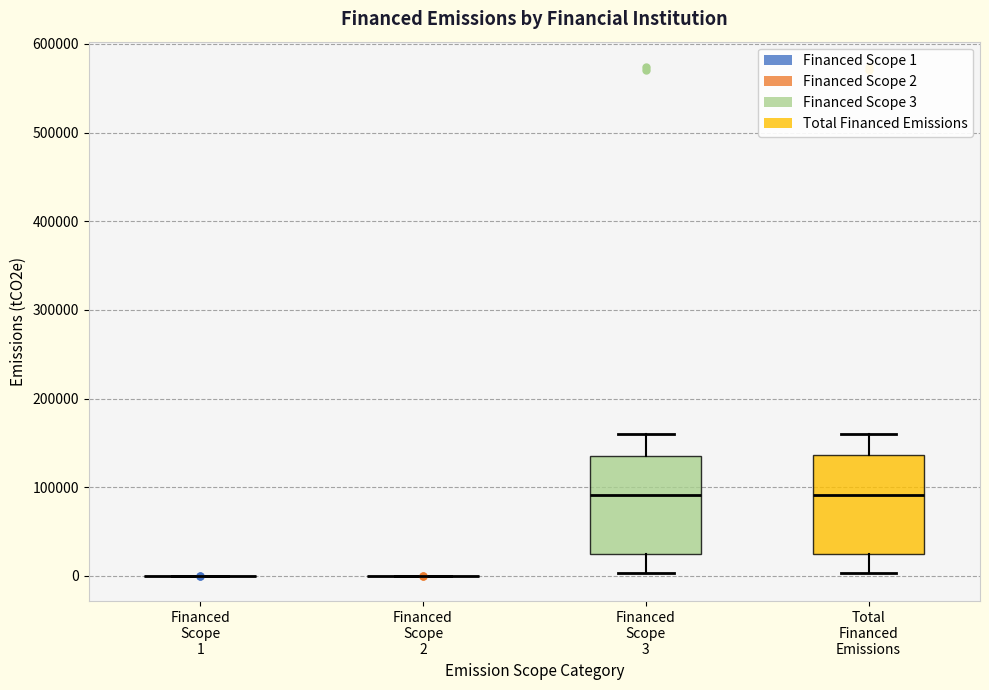

Reading left to right, transcribe this box plot: for each box, give where its median line is, the range the box spans, and where its two whiskers end, as read against the y-axis. The values are not printed on the chart, so give them approximately, as read against the axis.

Financed Scope 1: box collapsed to a line at 0, whiskers 0 to 0
Financed Scope 2: box collapsed to a line at 0, whiskers 0 to 0
Financed Scope 3: median 90000, box 30000 to 140000, whiskers 0 to 160000
Total Financed Emissions: median 90000, box 30000 to 140000, whiskers 0 to 160000